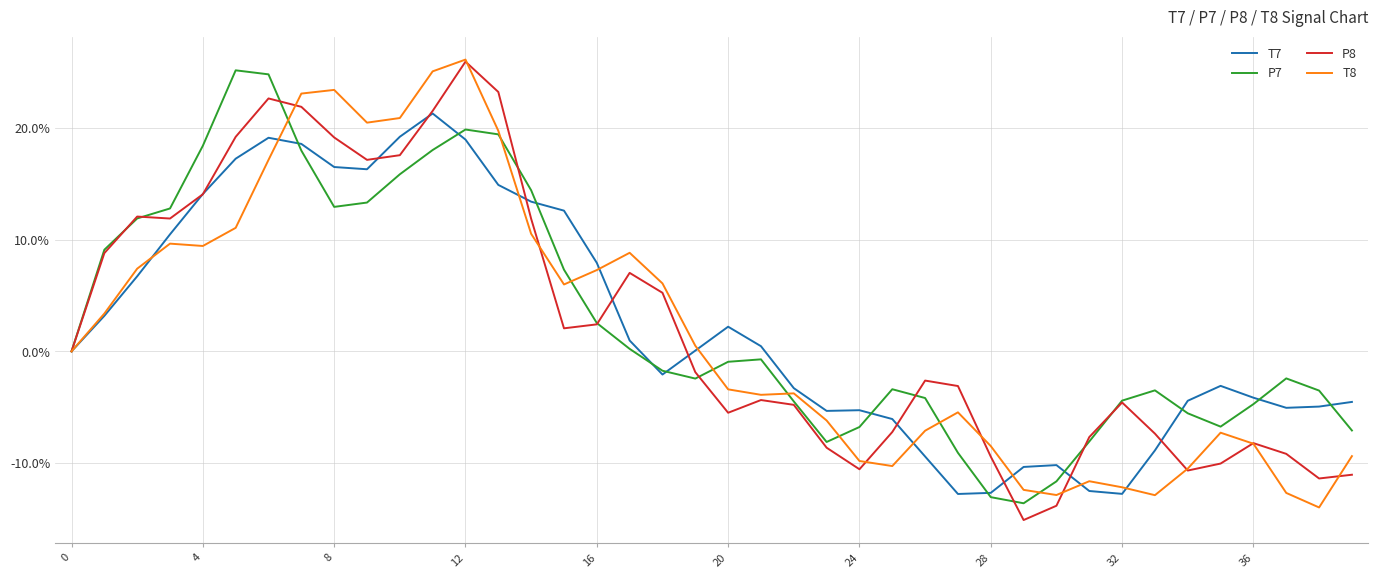

Which series has the widest spread of values?

P8